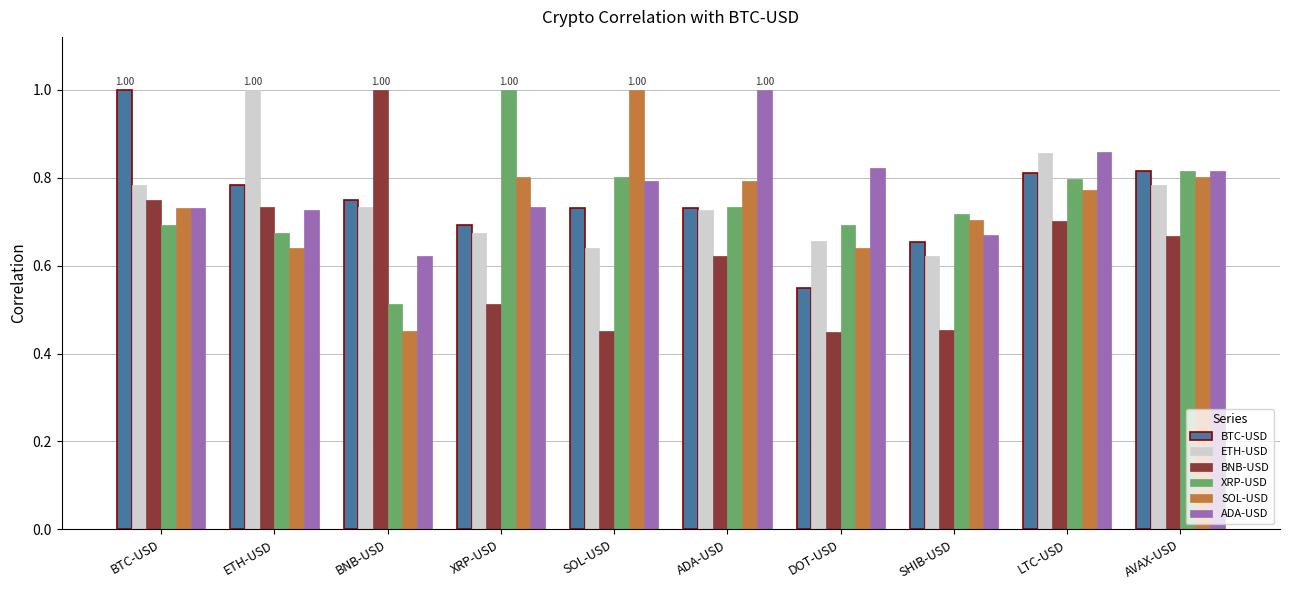

At which category is the sum across all series the highest?

LTC-USD